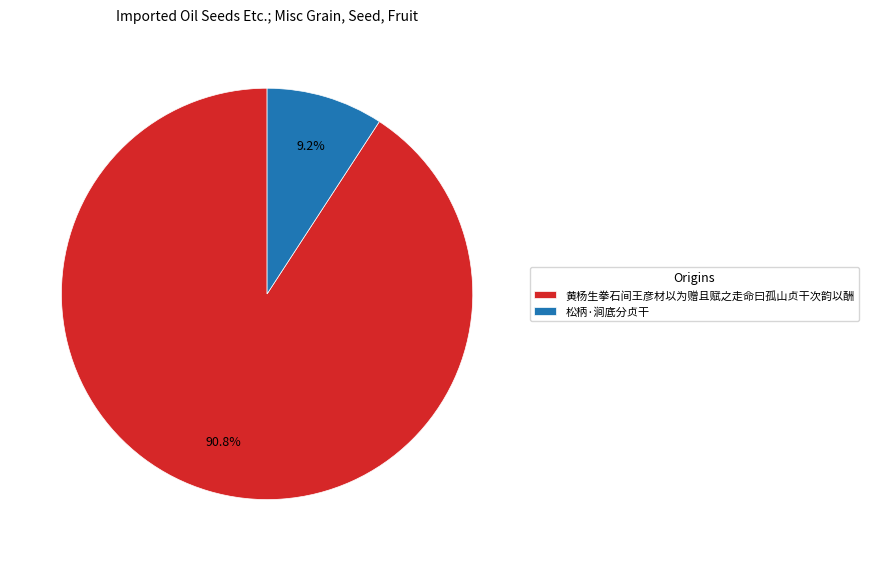

Rank the categories by value from highest to lowest.

黄杨生拳石间王彦材以为赠且赋之走命曰孤山贞干次韵以酬, 松柄·涧底分贞干